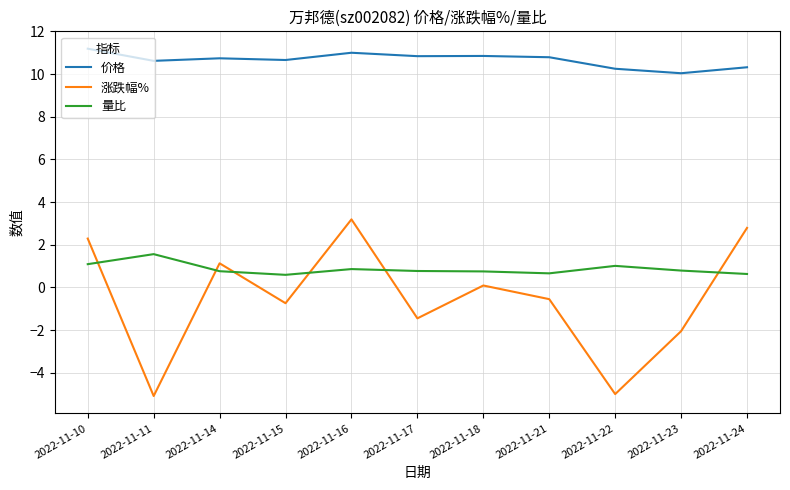

What is the difference between the 价格 values at 2022-11-23 and 2022-11-16?

1.0